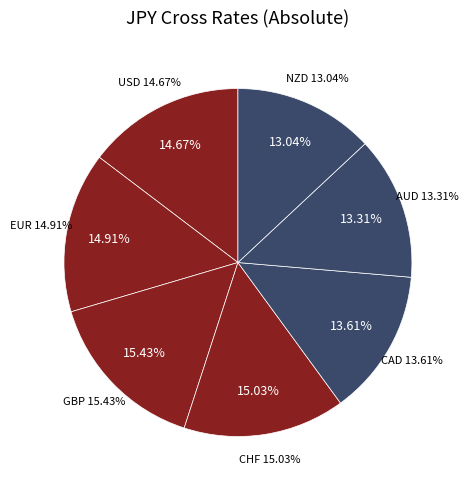

Which category has the biggest portion of the pie?

GBP